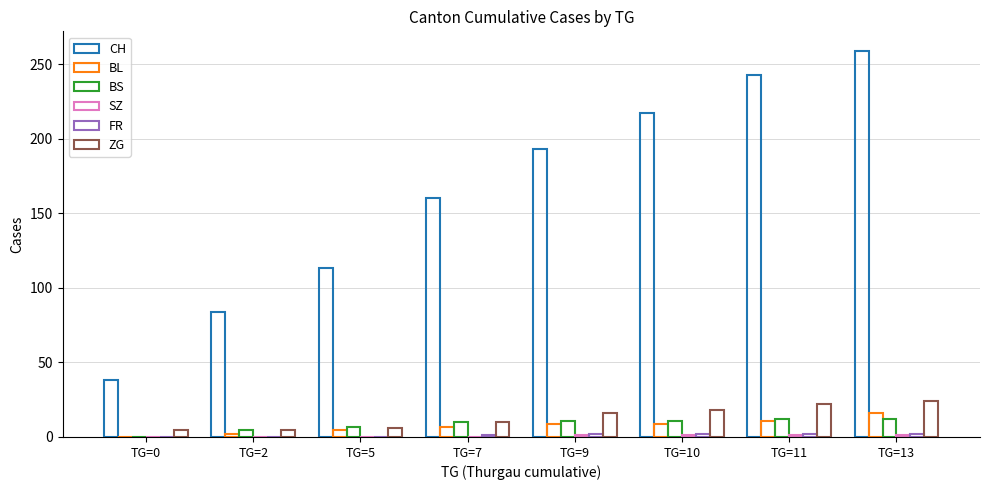

Between TG=10 and TG=13, which is larger?

TG=13